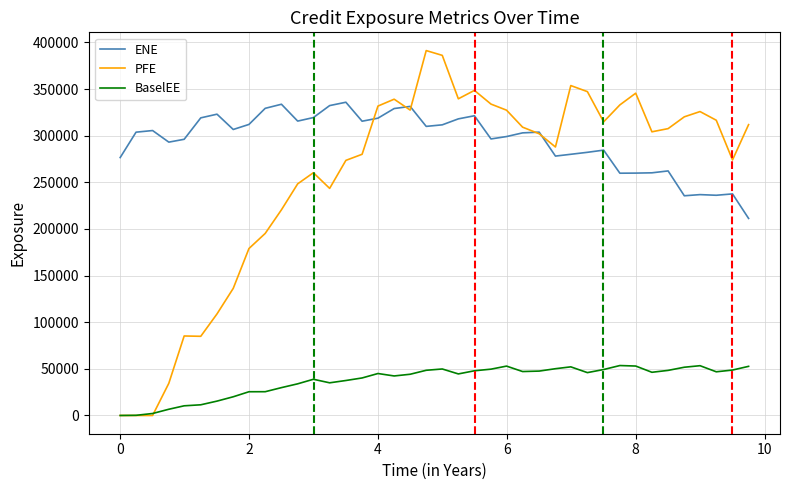

Rank the series by their average value, from lowest to highest.

BaselEE, PFE, ENE